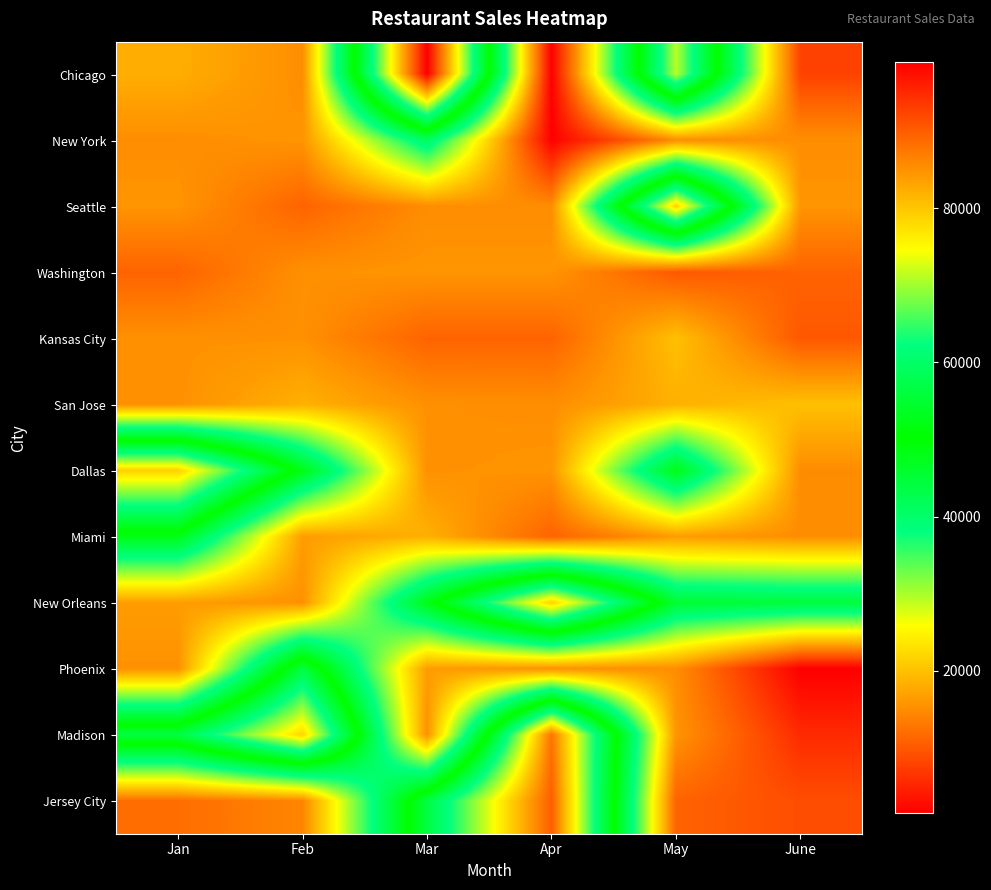

What is the total value across all series at June?

170880